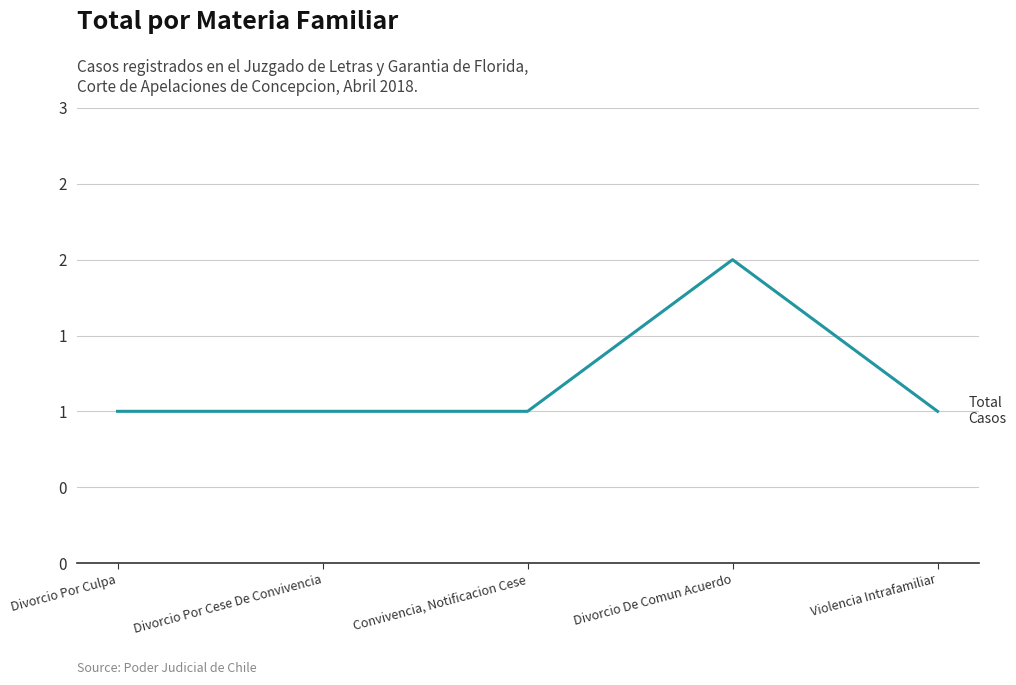

List the labels in order of value, largest first.

Divorcio De Comun Acuerdo, Divorcio Por Culpa, Divorcio Por Cese De Convivencia, Convivencia, Notificacion Cese, Violencia Intrafamiliar